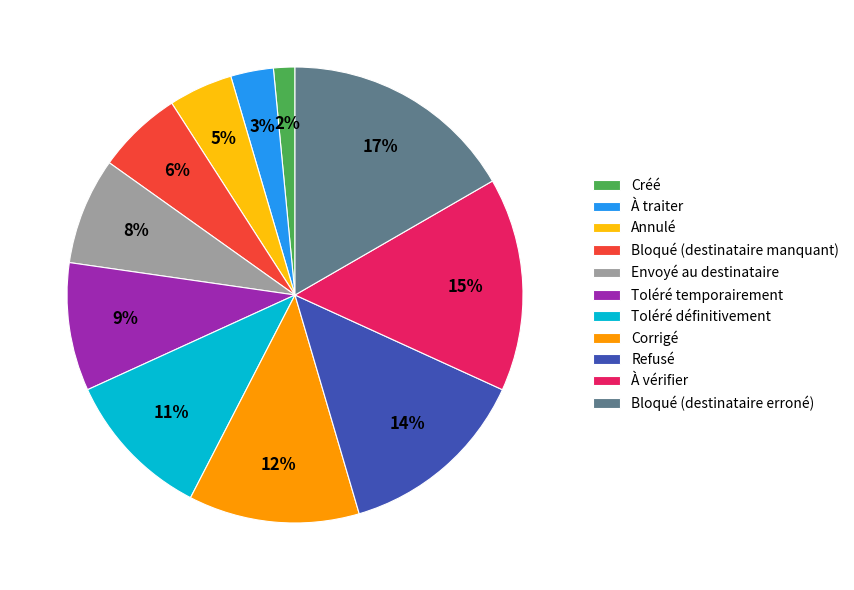

How many slices are in this pie chart?

11